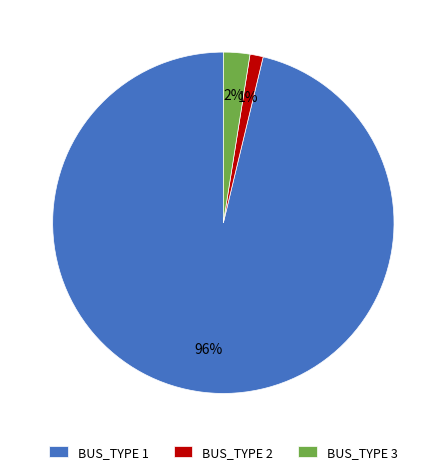

The BUS_TYPE 3 slice represents 10% of the pie. True or false?

False